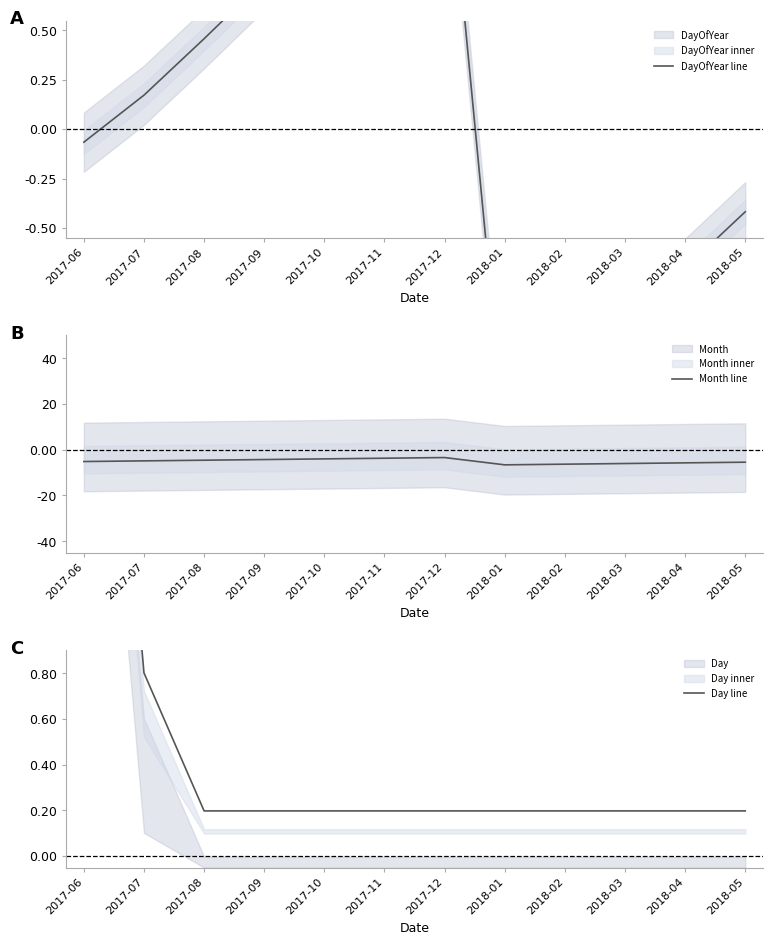

Does the chart display data point markers on the line(s)?

No